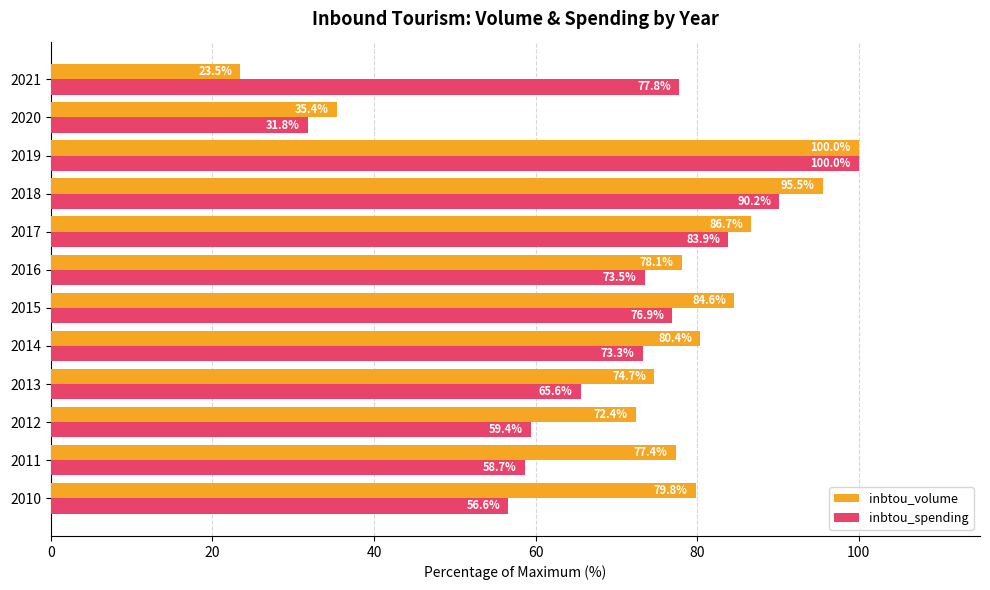

Rank the series by their average value, from lowest to highest.

inbtou_spending, inbtou_volume